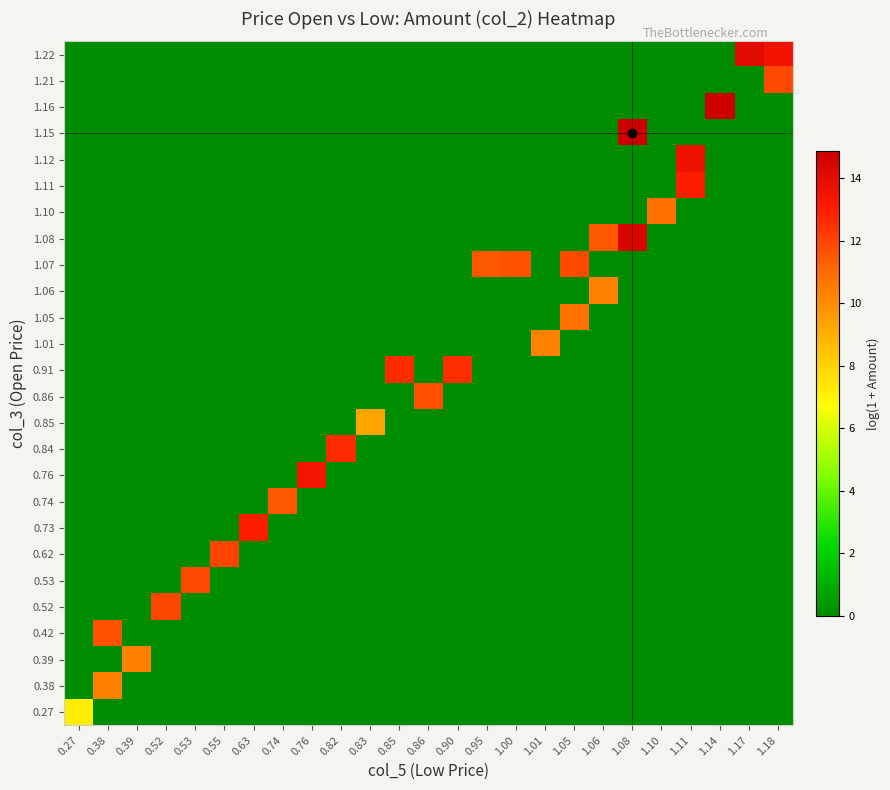

Reading left to right, list all the values displayed in this chart.

0.27: 0.27=7.2	0.38=0.0	0.39=0.0	0.52=0.0	0.53=0.0	0.55=0.0	0.63=0.0	0.74=0.0	0.76=0.0	0.82=0.0	0.83=0.0	0.85=0.0	0.86=0.0	0.90=0.0	0.95=0.0	1.00=0.0	1.01=0.0	1.05=0.0	1.06=0.0	1.08=0.0	1.10=0.0	1.11=0.0	1.14=0.0	1.17=0.0	1.18=0.0
0.38: 0.27=0.0	0.38=10.4	0.39=0.0	0.52=0.0	0.53=0.0	0.55=0.0	0.63=0.0	0.74=0.0	0.76=0.0	0.82=0.0	0.83=0.0	0.85=0.0	0.86=0.0	0.90=0.0	0.95=0.0	1.00=0.0	1.01=0.0	1.05=0.0	1.06=0.0	1.08=0.0	1.10=0.0	1.11=0.0	1.14=0.0	1.17=0.0	1.18=0.0
0.39: 0.27=0.0	0.38=0.0	0.39=10.4	0.52=0.0	0.53=0.0	0.55=0.0	0.63=0.0	0.74=0.0	0.76=0.0	0.82=0.0	0.83=0.0	0.85=0.0	0.86=0.0	0.90=0.0	0.95=0.0	1.00=0.0	1.01=0.0	1.05=0.0	1.06=0.0	1.08=0.0	1.10=0.0	1.11=0.0	1.14=0.0	1.17=0.0	1.18=0.0
0.42: 0.27=0.0	0.38=11.7	0.39=0.0	0.52=0.0	0.53=0.0	0.55=0.0	0.63=0.0	0.74=0.0	0.76=0.0	0.82=0.0	0.83=0.0	0.85=0.0	0.86=0.0	0.90=0.0	0.95=0.0	1.00=0.0	1.01=0.0	1.05=0.0	1.06=0.0	1.08=0.0	1.10=0.0	1.11=0.0	1.14=0.0	1.17=0.0	1.18=0.0
0.52: 0.27=0.0	0.38=0.0	0.39=0.0	0.52=12.0	0.53=0.0	0.55=0.0	0.63=0.0	0.74=0.0	0.76=0.0	0.82=0.0	0.83=0.0	0.85=0.0	0.86=0.0	0.90=0.0	0.95=0.0	1.00=0.0	1.01=0.0	1.05=0.0	1.06=0.0	1.08=0.0	1.10=0.0	1.11=0.0	1.14=0.0	1.17=0.0	1.18=0.0
0.53: 0.27=0.0	0.38=0.0	0.39=0.0	0.52=0.0	0.53=11.9	0.55=0.0	0.63=0.0	0.74=0.0	0.76=0.0	0.82=0.0	0.83=0.0	0.85=0.0	0.86=0.0	0.90=0.0	0.95=0.0	1.00=0.0	1.01=0.0	1.05=0.0	1.06=0.0	1.08=0.0	1.10=0.0	1.11=0.0	1.14=0.0	1.17=0.0	1.18=0.0
0.62: 0.27=0.0	0.38=0.0	0.39=0.0	0.52=0.0	0.53=0.0	0.55=12.0	0.63=0.0	0.74=0.0	0.76=0.0	0.82=0.0	0.83=0.0	0.85=0.0	0.86=0.0	0.90=0.0	0.95=0.0	1.00=0.0	1.01=0.0	1.05=0.0	1.06=0.0	1.08=0.0	1.10=0.0	1.11=0.0	1.14=0.0	1.17=0.0	1.18=0.0
0.73: 0.27=0.0	0.38=0.0	0.39=0.0	0.52=0.0	0.53=0.0	0.55=0.0	0.63=13.0	0.74=0.0	0.76=0.0	0.82=0.0	0.83=0.0	0.85=0.0	0.86=0.0	0.90=0.0	0.95=0.0	1.00=0.0	1.01=0.0	1.05=0.0	1.06=0.0	1.08=0.0	1.10=0.0	1.11=0.0	1.14=0.0	1.17=0.0	1.18=0.0
0.74: 0.27=0.0	0.38=0.0	0.39=0.0	0.52=0.0	0.53=0.0	0.55=0.0	0.63=0.0	0.74=11.5	0.76=0.0	0.82=0.0	0.83=0.0	0.85=0.0	0.86=0.0	0.90=0.0	0.95=0.0	1.00=0.0	1.01=0.0	1.05=0.0	1.06=0.0	1.08=0.0	1.10=0.0	1.11=0.0	1.14=0.0	1.17=0.0	1.18=0.0
0.76: 0.27=0.0	0.38=0.0	0.39=0.0	0.52=0.0	0.53=0.0	0.55=0.0	0.63=0.0	0.74=0.0	0.76=13.4	0.82=0.0	0.83=0.0	0.85=0.0	0.86=0.0	0.90=0.0	0.95=0.0	1.00=0.0	1.01=0.0	1.05=0.0	1.06=0.0	1.08=0.0	1.10=0.0	1.11=0.0	1.14=0.0	1.17=0.0	1.18=0.0
0.84: 0.27=0.0	0.38=0.0	0.39=0.0	0.52=0.0	0.53=0.0	0.55=0.0	0.63=0.0	0.74=0.0	0.76=0.0	0.82=12.7	0.83=0.0	0.85=0.0	0.86=0.0	0.90=0.0	0.95=0.0	1.00=0.0	1.01=0.0	1.05=0.0	1.06=0.0	1.08=0.0	1.10=0.0	1.11=0.0	1.14=0.0	1.17=0.0	1.18=0.0
0.85: 0.27=0.0	0.38=0.0	0.39=0.0	0.52=0.0	0.53=0.0	0.55=0.0	0.63=0.0	0.74=0.0	0.76=0.0	0.82=0.0	0.83=9.4	0.85=0.0	0.86=0.0	0.90=0.0	0.95=0.0	1.00=0.0	1.01=0.0	1.05=0.0	1.06=0.0	1.08=0.0	1.10=0.0	1.11=0.0	1.14=0.0	1.17=0.0	1.18=0.0
0.86: 0.27=0.0	0.38=0.0	0.39=0.0	0.52=0.0	0.53=0.0	0.55=0.0	0.63=0.0	0.74=0.0	0.76=0.0	0.82=0.0	0.83=0.0	0.85=0.0	0.86=11.7	0.90=0.0	0.95=0.0	1.00=0.0	1.01=0.0	1.05=0.0	1.06=0.0	1.08=0.0	1.10=0.0	1.11=0.0	1.14=0.0	1.17=0.0	1.18=0.0
0.91: 0.27=0.0	0.38=0.0	0.39=0.0	0.52=0.0	0.53=0.0	0.55=0.0	0.63=0.0	0.74=0.0	0.76=0.0	0.82=0.0	0.83=0.0	0.85=12.6	0.86=0.0	0.90=12.6	0.95=0.0	1.00=0.0	1.01=0.0	1.05=0.0	1.06=0.0	1.08=0.0	1.10=0.0	1.11=0.0	1.14=0.0	1.17=0.0	1.18=0.0
1.01: 0.27=0.0	0.38=0.0	0.39=0.0	0.52=0.0	0.53=0.0	0.55=0.0	0.63=0.0	0.74=0.0	0.76=0.0	0.82=0.0	0.83=0.0	0.85=0.0	0.86=0.0	0.90=0.0	0.95=0.0	1.00=0.0	1.01=10.3	1.05=0.0	1.06=0.0	1.08=0.0	1.10=0.0	1.11=0.0	1.14=0.0	1.17=0.0	1.18=0.0
1.05: 0.27=0.0	0.38=0.0	0.39=0.0	0.52=0.0	0.53=0.0	0.55=0.0	0.63=0.0	0.74=0.0	0.76=0.0	0.82=0.0	0.83=0.0	0.85=0.0	0.86=0.0	0.90=0.0	0.95=0.0	1.00=0.0	1.01=0.0	1.05=10.8	1.06=0.0	1.08=0.0	1.10=0.0	1.11=0.0	1.14=0.0	1.17=0.0	1.18=0.0
1.06: 0.27=0.0	0.38=0.0	0.39=0.0	0.52=0.0	0.53=0.0	0.55=0.0	0.63=0.0	0.74=0.0	0.76=0.0	0.82=0.0	0.83=0.0	0.85=0.0	0.86=0.0	0.90=0.0	0.95=0.0	1.00=0.0	1.01=0.0	1.05=0.0	1.06=10.4	1.08=0.0	1.10=0.0	1.11=0.0	1.14=0.0	1.17=0.0	1.18=0.0
1.07: 0.27=0.0	0.38=0.0	0.39=0.0	0.52=0.0	0.53=0.0	0.55=0.0	0.63=0.0	0.74=0.0	0.76=0.0	0.82=0.0	0.83=0.0	0.85=0.0	0.86=0.0	0.90=0.0	0.95=11.5	1.00=11.7	1.01=0.0	1.05=11.8	1.06=0.0	1.08=0.0	1.10=0.0	1.11=0.0	1.14=0.0	1.17=0.0	1.18=0.0
1.08: 0.27=0.0	0.38=0.0	0.39=0.0	0.52=0.0	0.53=0.0	0.55=0.0	0.63=0.0	0.74=0.0	0.76=0.0	0.82=0.0	0.83=0.0	0.85=0.0	0.86=0.0	0.90=0.0	0.95=0.0	1.00=0.0	1.01=0.0	1.05=0.0	1.06=11.6	1.08=14.5	1.10=0.0	1.11=0.0	1.14=0.0	1.17=0.0	1.18=0.0
1.10: 0.27=0.0	0.38=0.0	0.39=0.0	0.52=0.0	0.53=0.0	0.55=0.0	0.63=0.0	0.74=0.0	0.76=0.0	0.82=0.0	0.83=0.0	0.85=0.0	0.86=0.0	0.90=0.0	0.95=0.0	1.00=0.0	1.01=0.0	1.05=0.0	1.06=0.0	1.08=0.0	1.10=10.9	1.11=0.0	1.14=0.0	1.17=0.0	1.18=0.0
1.11: 0.27=0.0	0.38=0.0	0.39=0.0	0.52=0.0	0.53=0.0	0.55=0.0	0.63=0.0	0.74=0.0	0.76=0.0	0.82=0.0	0.83=0.0	0.85=0.0	0.86=0.0	0.90=0.0	0.95=0.0	1.00=0.0	1.01=0.0	1.05=0.0	1.06=0.0	1.08=0.0	1.10=0.0	1.11=13.0	1.14=0.0	1.17=0.0	1.18=0.0
1.12: 0.27=0.0	0.38=0.0	0.39=0.0	0.52=0.0	0.53=0.0	0.55=0.0	0.63=0.0	0.74=0.0	0.76=0.0	0.82=0.0	0.83=0.0	0.85=0.0	0.86=0.0	0.90=0.0	0.95=0.0	1.00=0.0	1.01=0.0	1.05=0.0	1.06=0.0	1.08=0.0	1.10=0.0	1.11=13.7	1.14=0.0	1.17=0.0	1.18=0.0
1.15: 0.27=0.0	0.38=0.0	0.39=0.0	0.52=0.0	0.53=0.0	0.55=0.0	0.63=0.0	0.74=0.0	0.76=0.0	0.82=0.0	0.83=0.0	0.85=0.0	0.86=0.0	0.90=0.0	0.95=0.0	1.00=0.0	1.01=0.0	1.05=0.0	1.06=0.0	1.08=14.9	1.10=0.0	1.11=0.0	1.14=0.0	1.17=0.0	1.18=0.0
1.16: 0.27=0.0	0.38=0.0	0.39=0.0	0.52=0.0	0.53=0.0	0.55=0.0	0.63=0.0	0.74=0.0	0.76=0.0	0.82=0.0	0.83=0.0	0.85=0.0	0.86=0.0	0.90=0.0	0.95=0.0	1.00=0.0	1.01=0.0	1.05=0.0	1.06=0.0	1.08=0.0	1.10=0.0	1.11=0.0	1.14=14.9	1.17=0.0	1.18=0.0
1.21: 0.27=0.0	0.38=0.0	0.39=0.0	0.52=0.0	0.53=0.0	0.55=0.0	0.63=0.0	0.74=0.0	0.76=0.0	0.82=0.0	0.83=0.0	0.85=0.0	0.86=0.0	0.90=0.0	0.95=0.0	1.00=0.0	1.01=0.0	1.05=0.0	1.06=0.0	1.08=0.0	1.10=0.0	1.11=0.0	1.14=0.0	1.17=0.0	1.18=11.9
1.22: 0.27=0.0	0.38=0.0	0.39=0.0	0.52=0.0	0.53=0.0	0.55=0.0	0.63=0.0	0.74=0.0	0.76=0.0	0.82=0.0	0.83=0.0	0.85=0.0	0.86=0.0	0.90=0.0	0.95=0.0	1.00=0.0	1.01=0.0	1.05=0.0	1.06=0.0	1.08=0.0	1.10=0.0	1.11=0.0	1.14=0.0	1.17=14.1	1.18=13.5